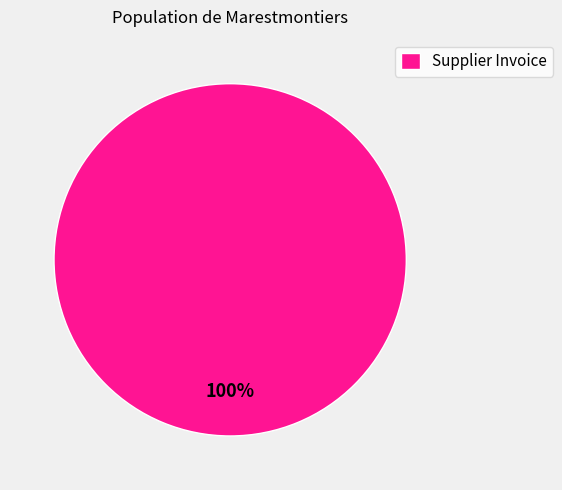

To the nearest percent, what percentage of the pie is Supplier Invoice?

100%